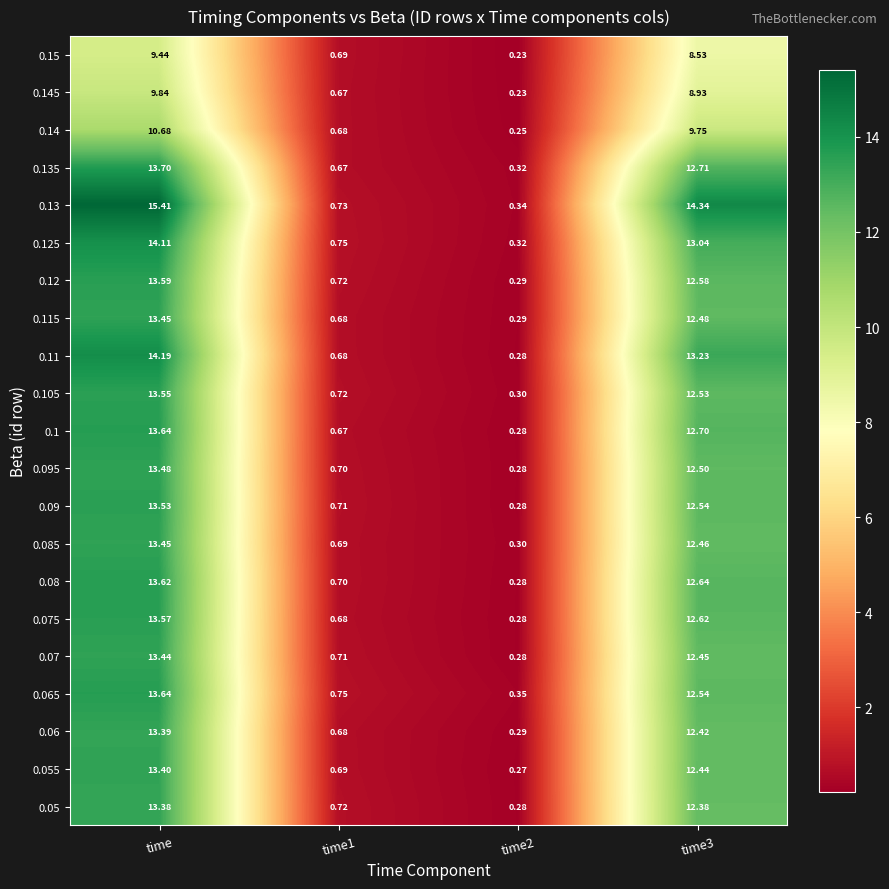

At which category is the sum across all series the highest?

time